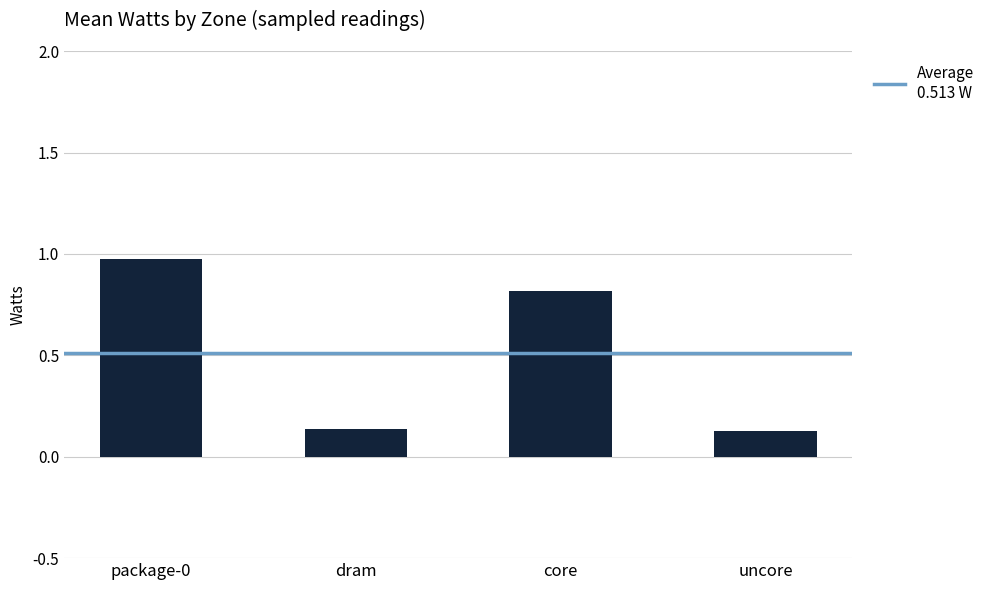

The value at core is 1.4. True or false?

False